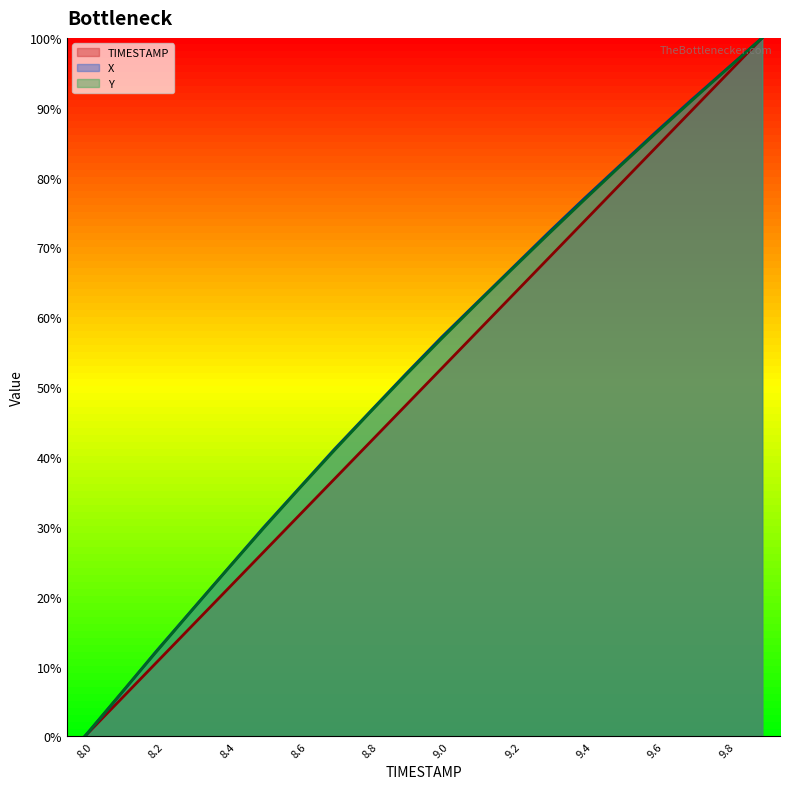

Which label corresponds to the smallest value in the chart?

8.0